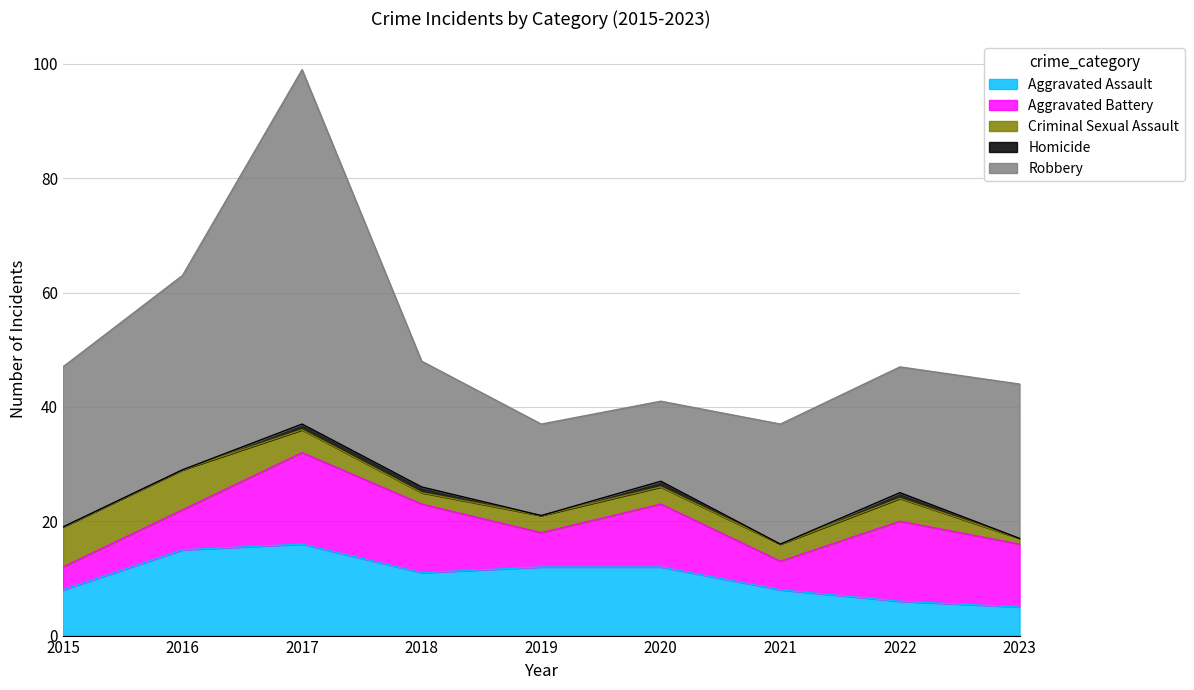

Where does the Aggravated Battery series first go above 11?

2017